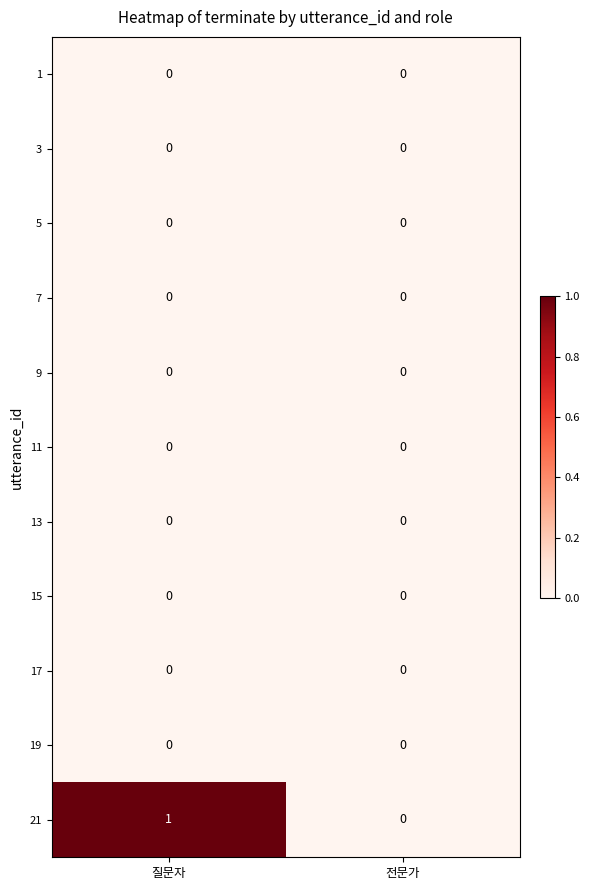

Which category has the highest value across all series?

질문자